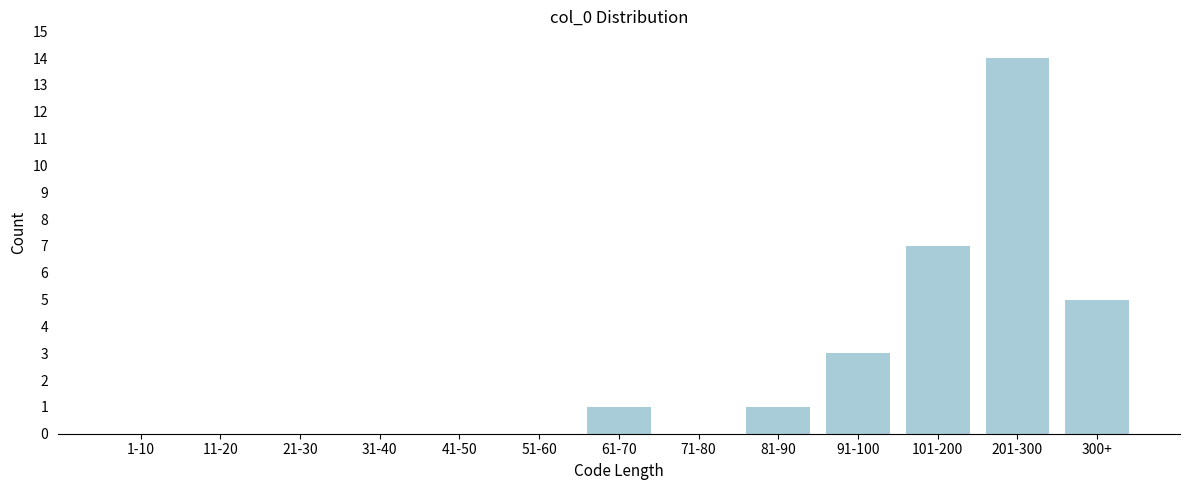

Reading right to left, transcribe all the data shown in this chart.

300+=5	201-300=14	101-200=7	91-100=3	81-90=1	71-80=0	61-70=1	51-60=0	41-50=0	31-40=0	21-30=0	11-20=0	1-10=0